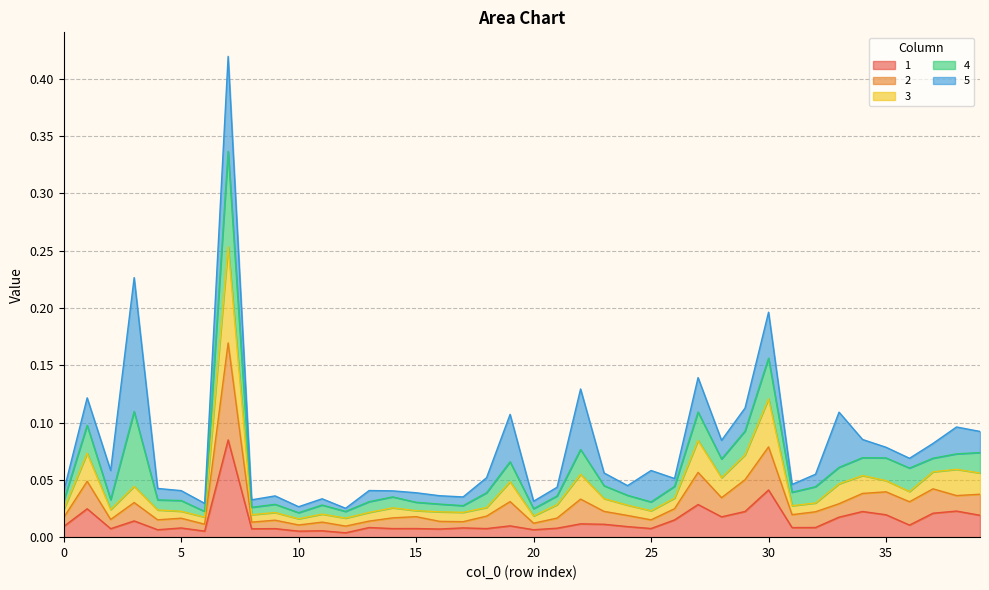

How many interior local valleys does the 2 series have?

13